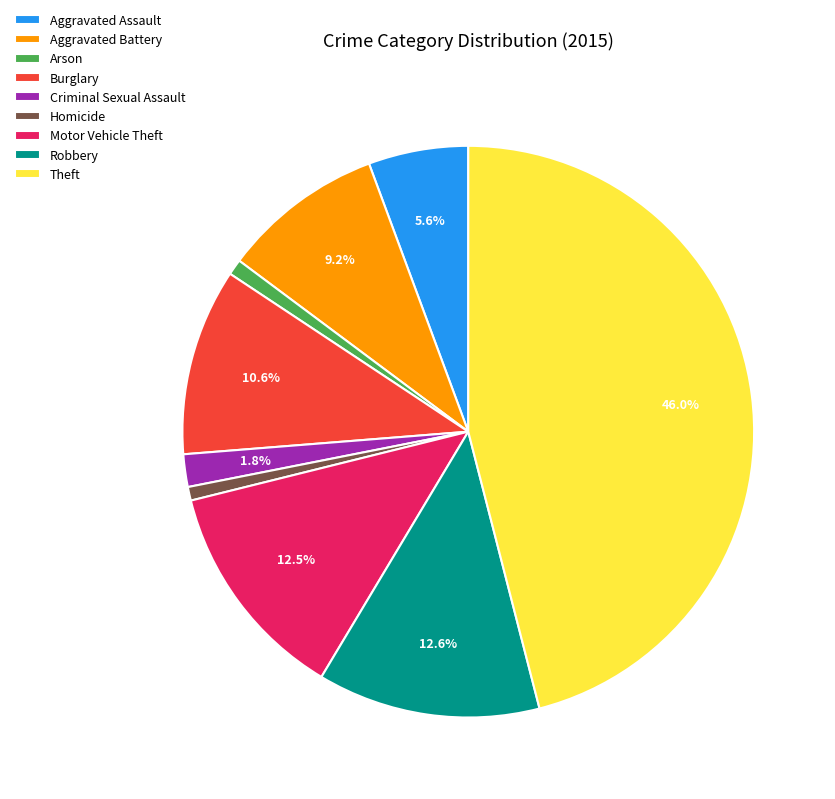

What is the ratio of the value at Aggravated Battery to the value at Motor Vehicle Theft?

0.7